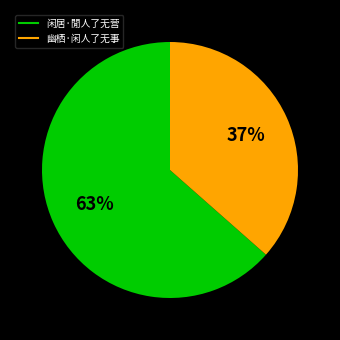

How many slices are in this pie chart?

2